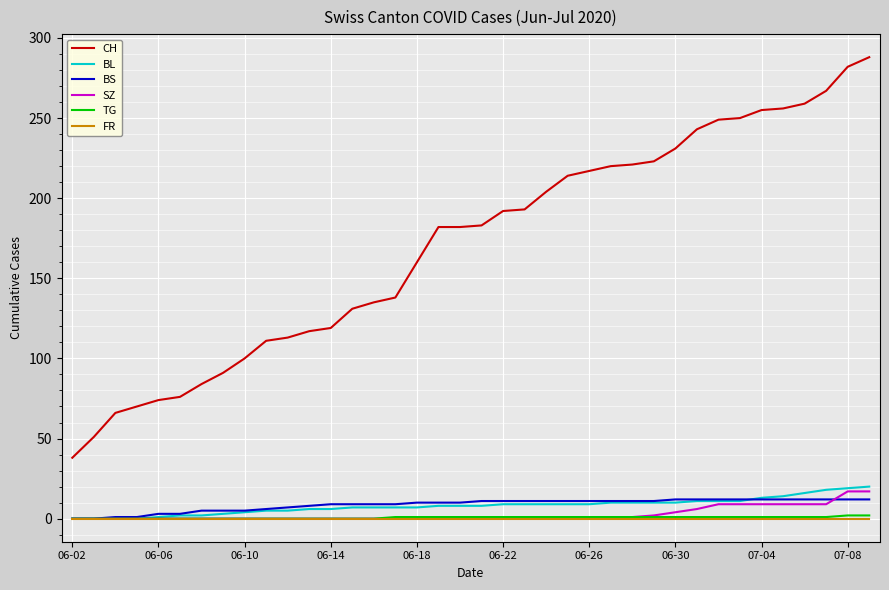

Which series has the largest total across all categories?

CH